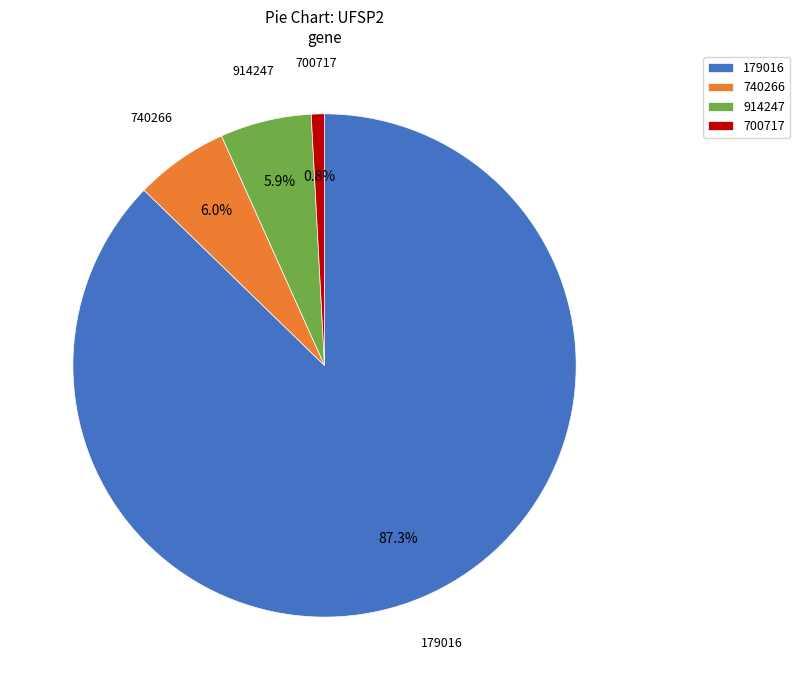

Count the number of slices in the pie.

4